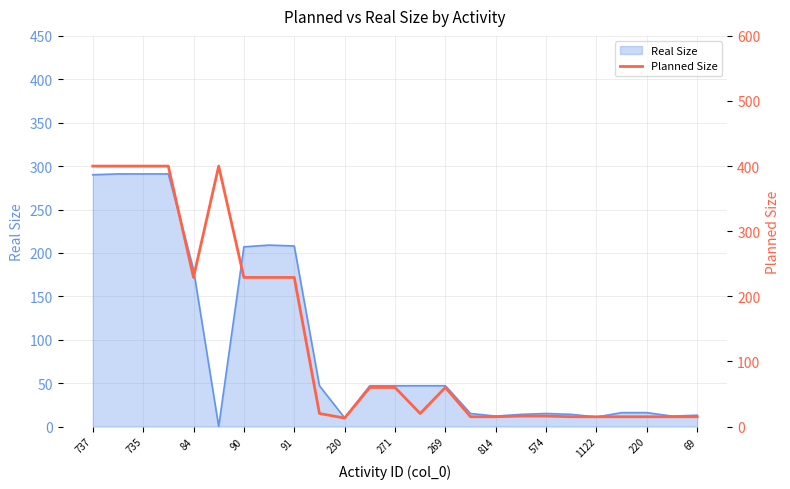

What is the maximum value for Real Size?

291